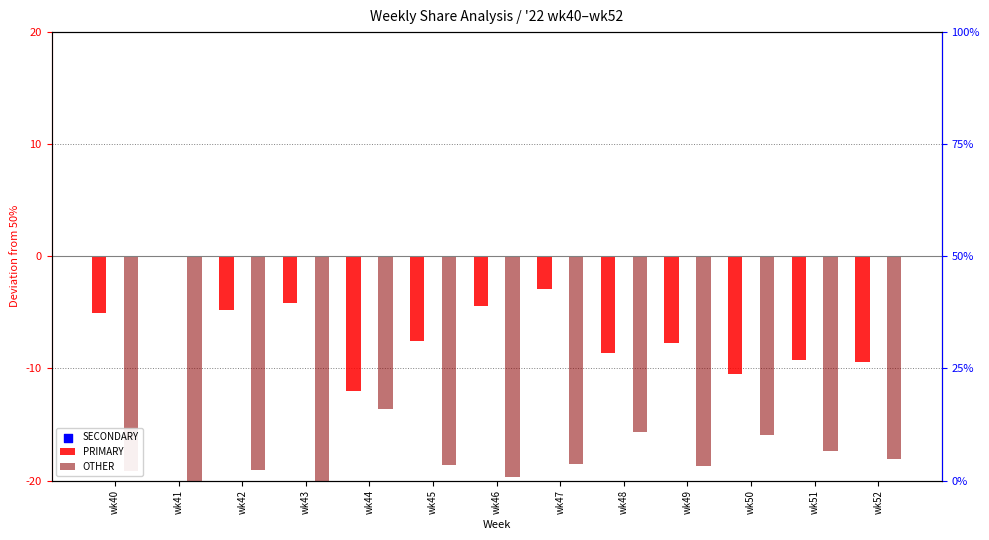

What is the total value across all series at wk52?

-50.0